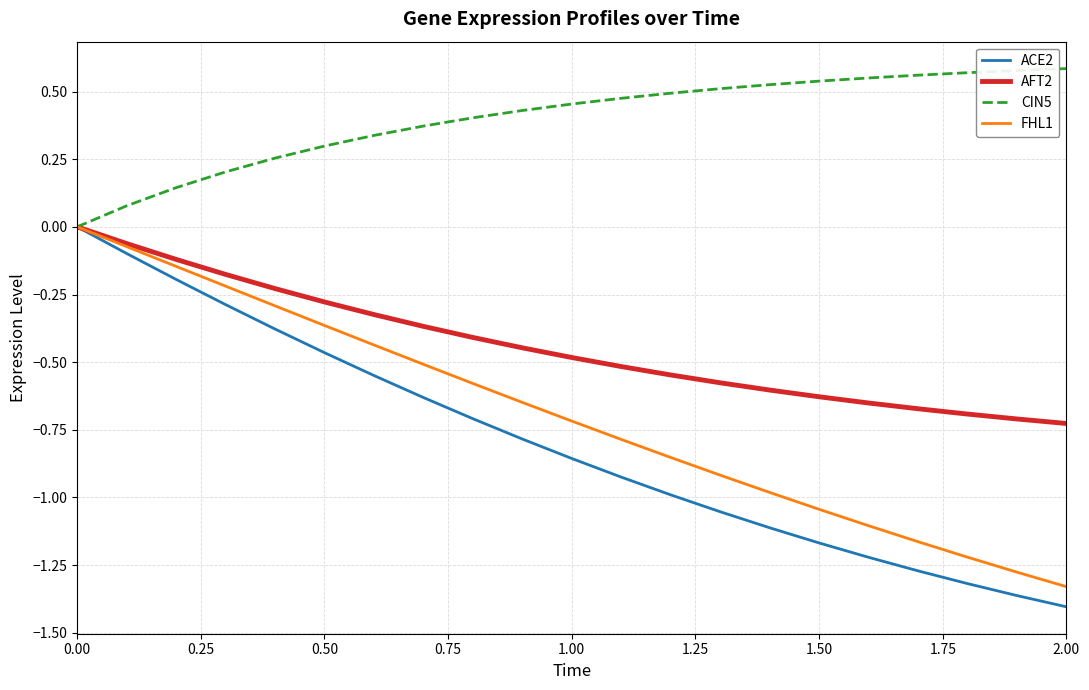

Which series has the largest total across all categories?

CIN5